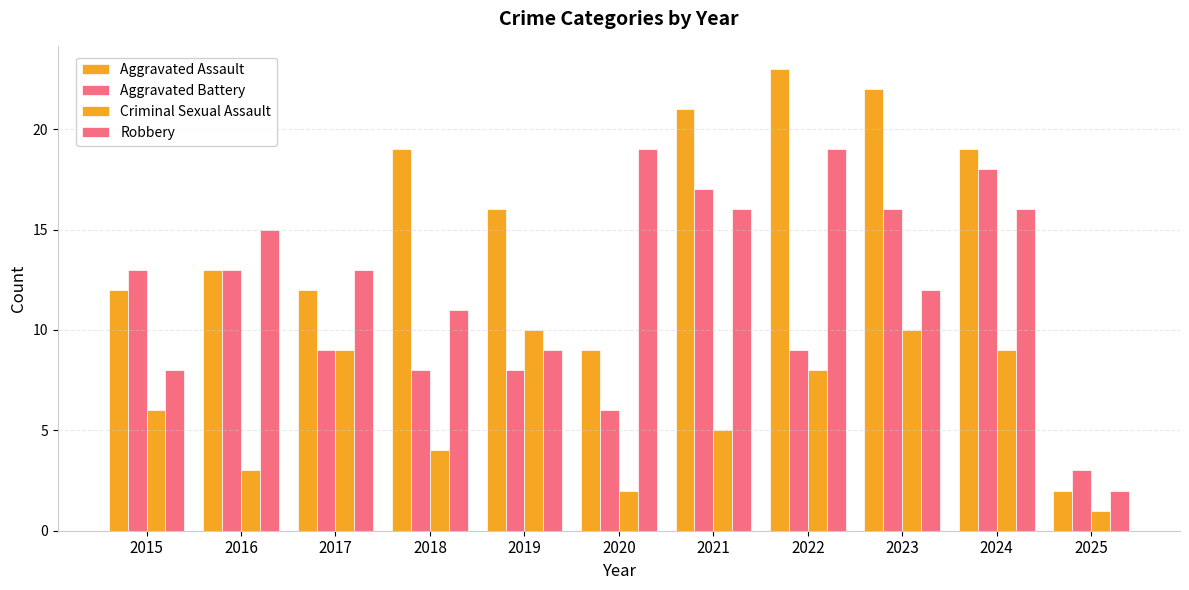

At 2016, list the series in order from largest to smallest.

Robbery, Aggravated Assault, Aggravated Battery, Criminal Sexual Assault